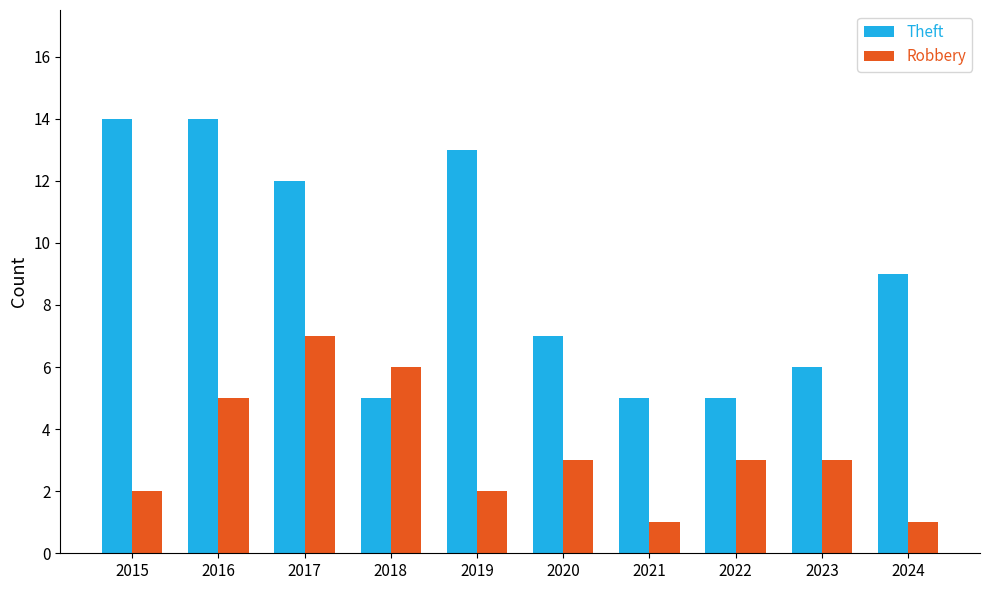

How many distinct data groups are displayed?

2